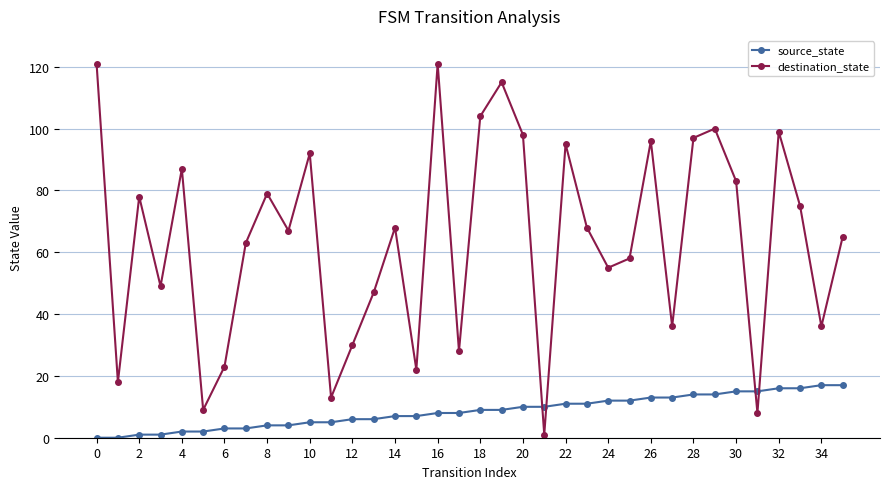

What is the difference between the maximum and minimum values in the destination_state series?

120